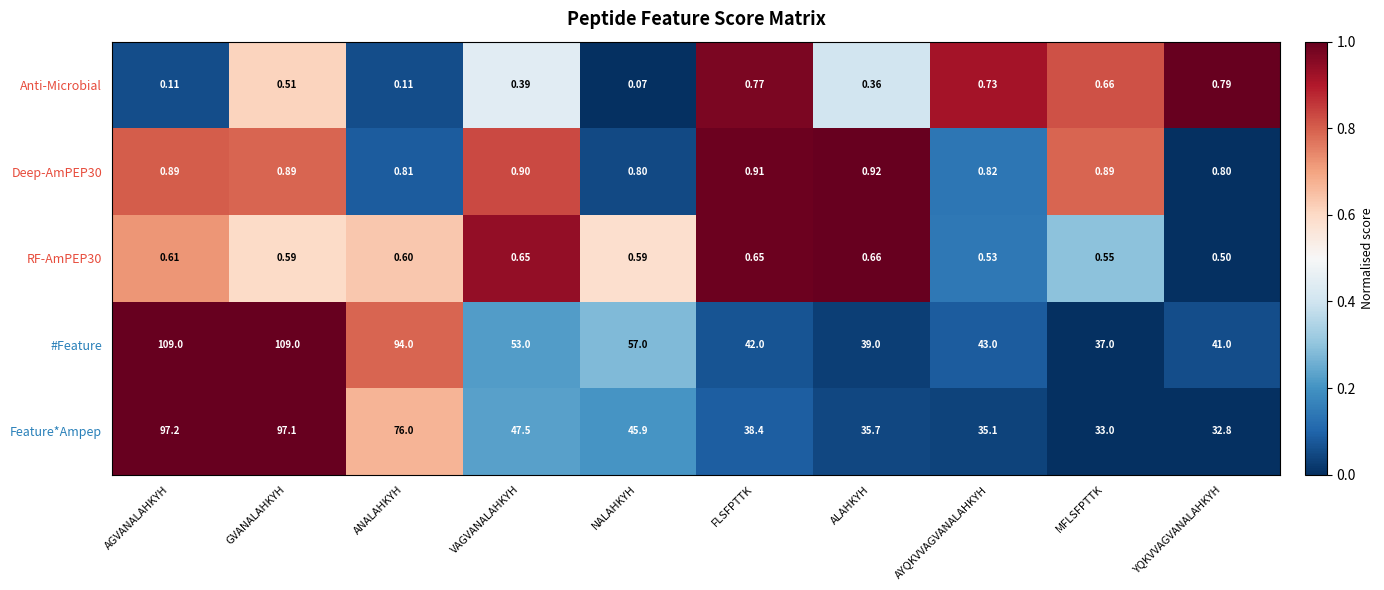

List the labels in order of Feature*Ampep value, largest first.

AGVANALAHKYH, GVANALAHKYH, ANALAHKYH, VAGVANALAHKYH, NALAHKYH, FLSFPTTK, ALAHKYH, AYQKVVAGVANALAHKYH, MFLSFPTTK, YQKVVAGVANALAHKYH